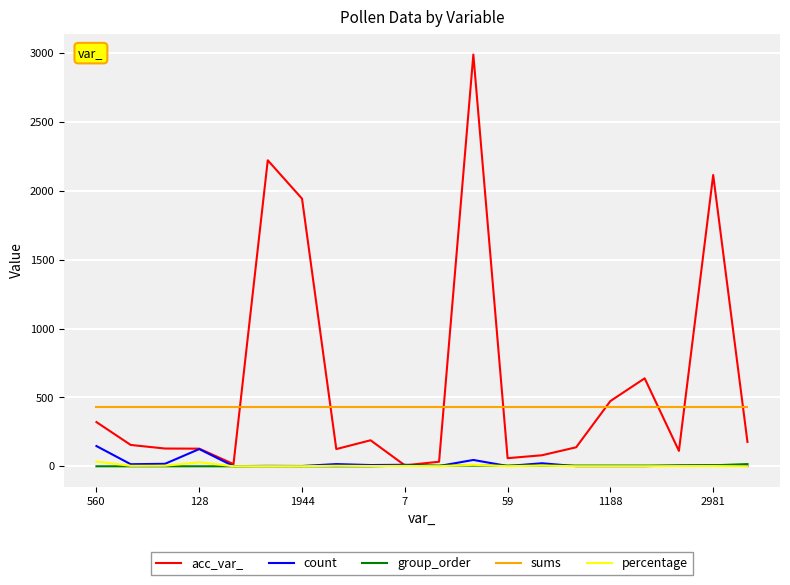

Which series has the largest total across all categories?

acc_var_